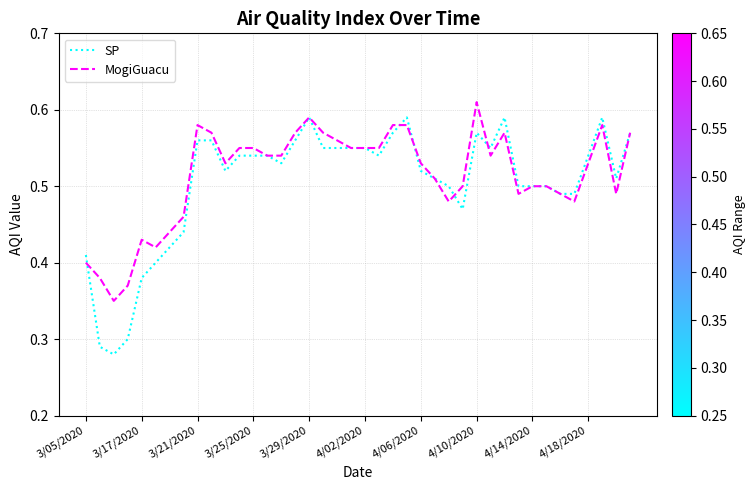

Which series has the largest range (max minus min)?

SP